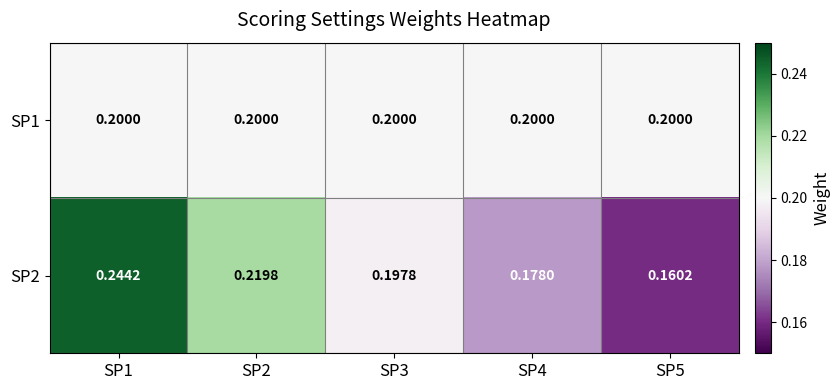

What is the total value across all series at SP3?

0.4